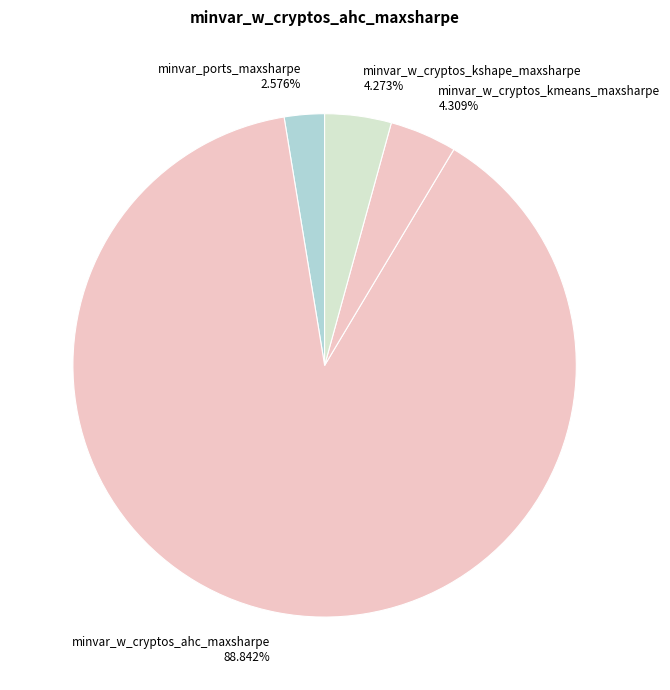

Which category has the biggest portion of the pie?

minvar_w_cryptos_ahc_maxsharpe 88.842%